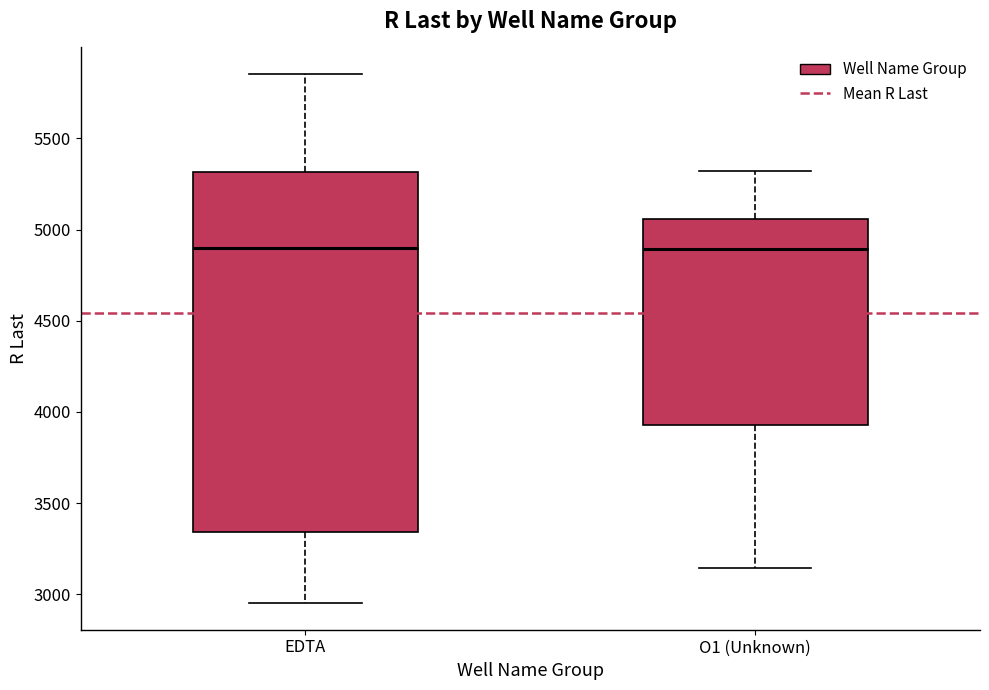

Reading left to right, read every box against the y-axis: the position of its median line, the range the box covers, and the ends of its whiskers. The values are not printed on the chart, so give them approximately, as read against the axis.

EDTA: median 4900, box 3350 to 5300, whiskers 2950 to 5850
O1 (Unknown): median 4900, box 3950 to 5050, whiskers 3150 to 5300